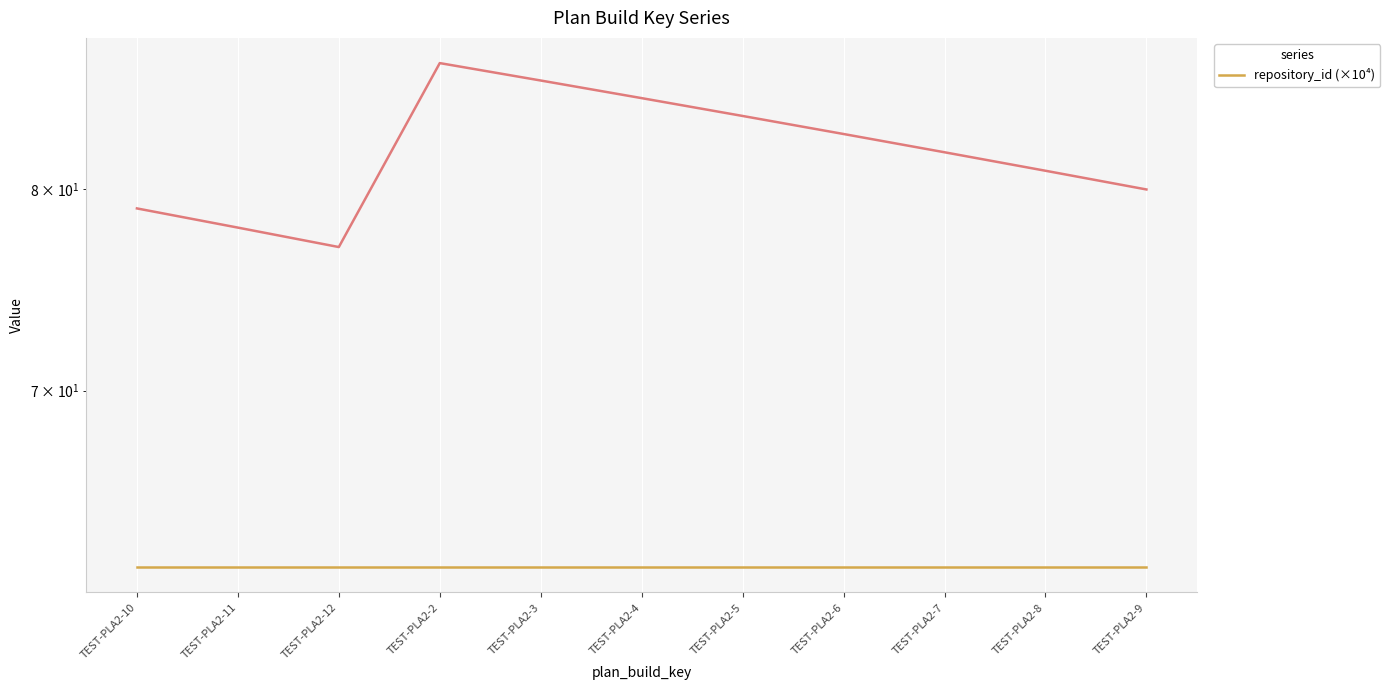

What is the sum of the values at TEST-PLA2-11 and TEST-PLA2-9?

158